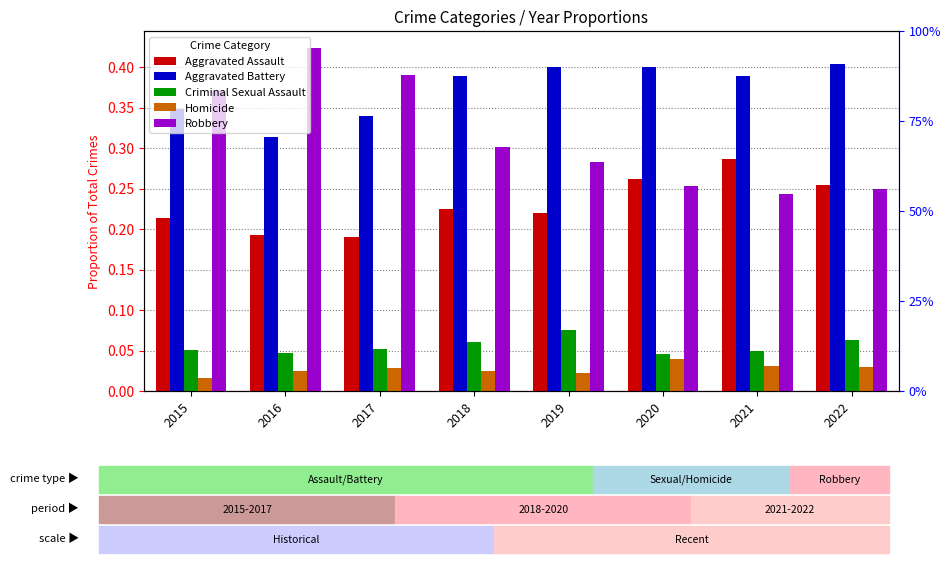

Is it true that Aggravated Assault equals 0.2 at 2019?

True